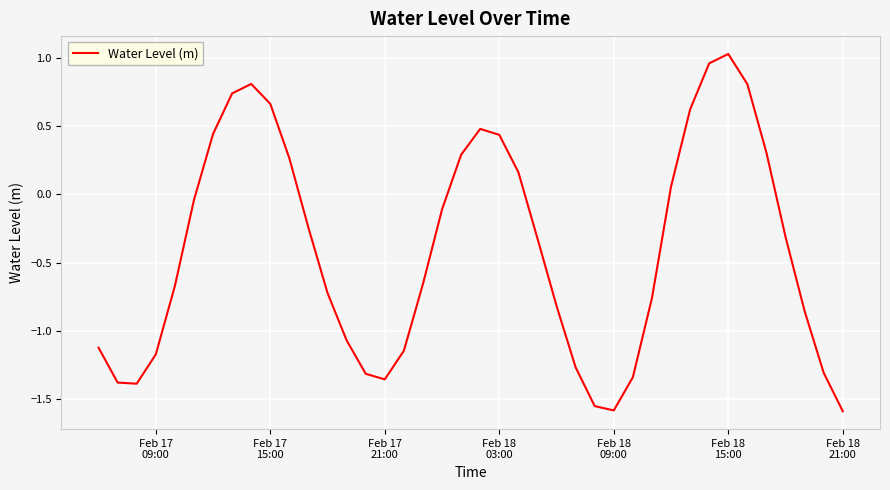

What is the difference between the maximum and minimum values?

2.6